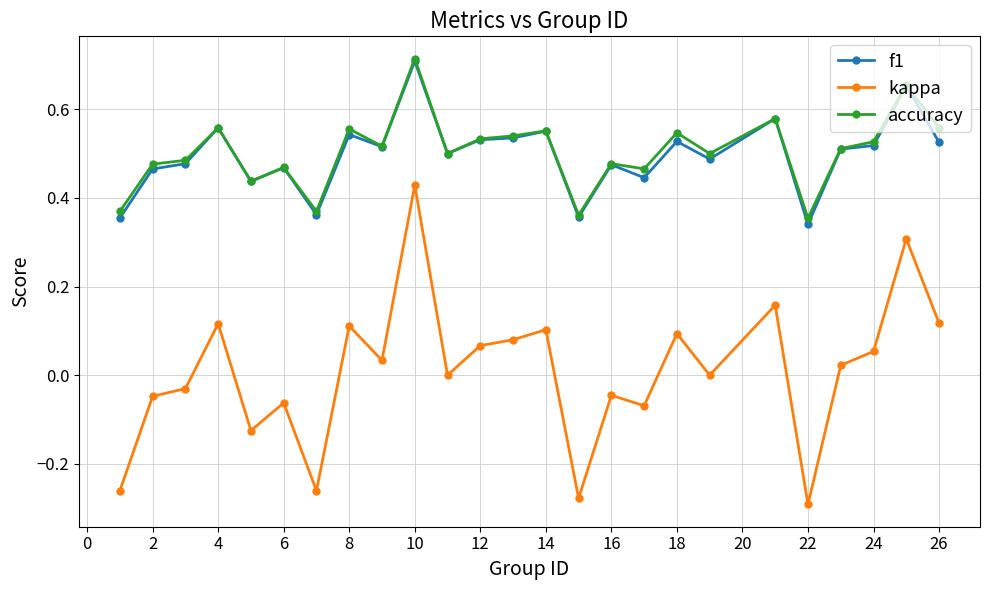

True or false: f1 has more than 0 points higher than both neighbors.

True